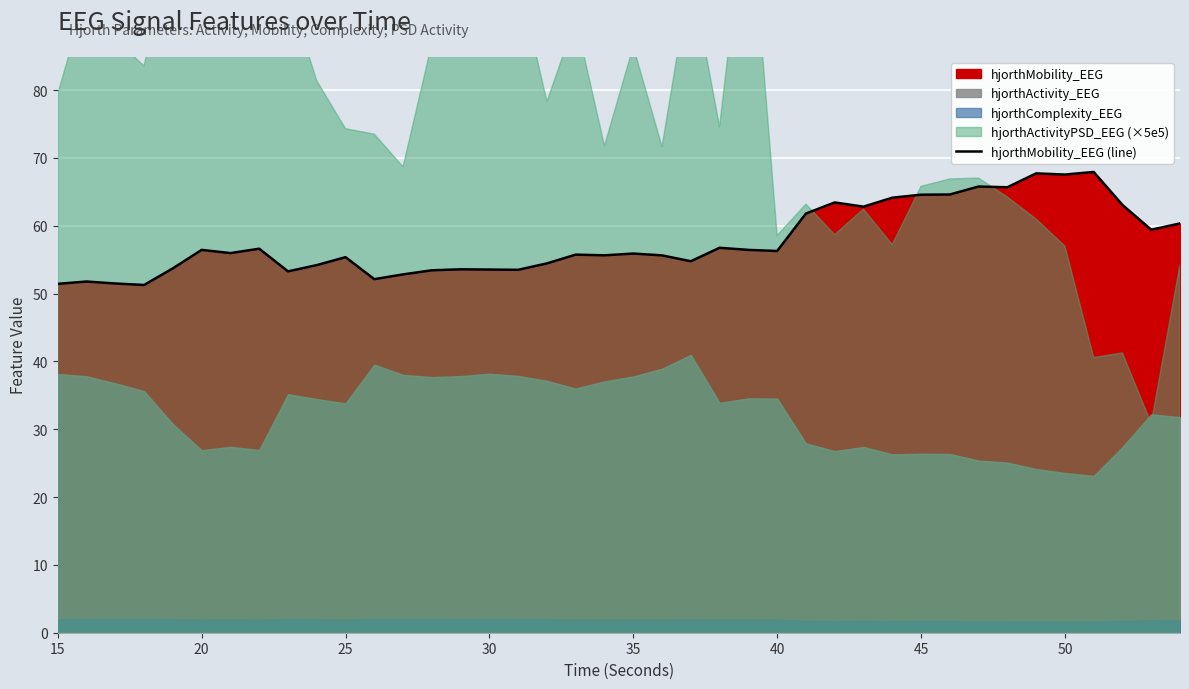

What is the maximum value for hjorthMobility_EEG (line)?

67.9